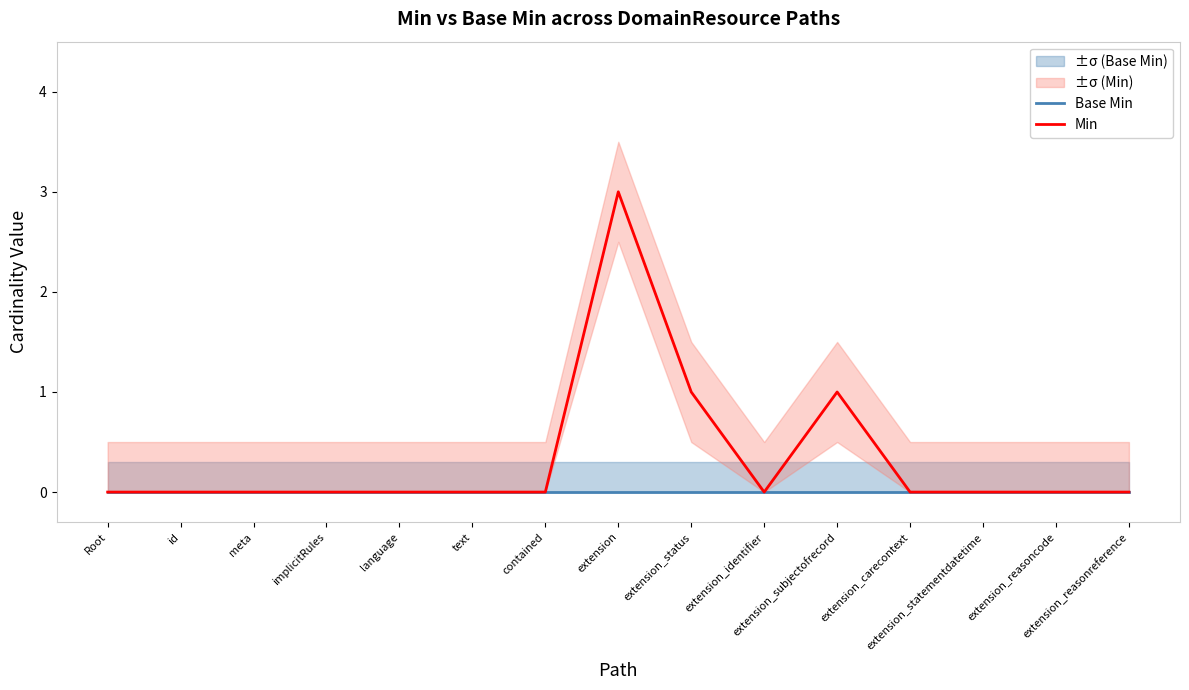

How many data points does each series have?

15